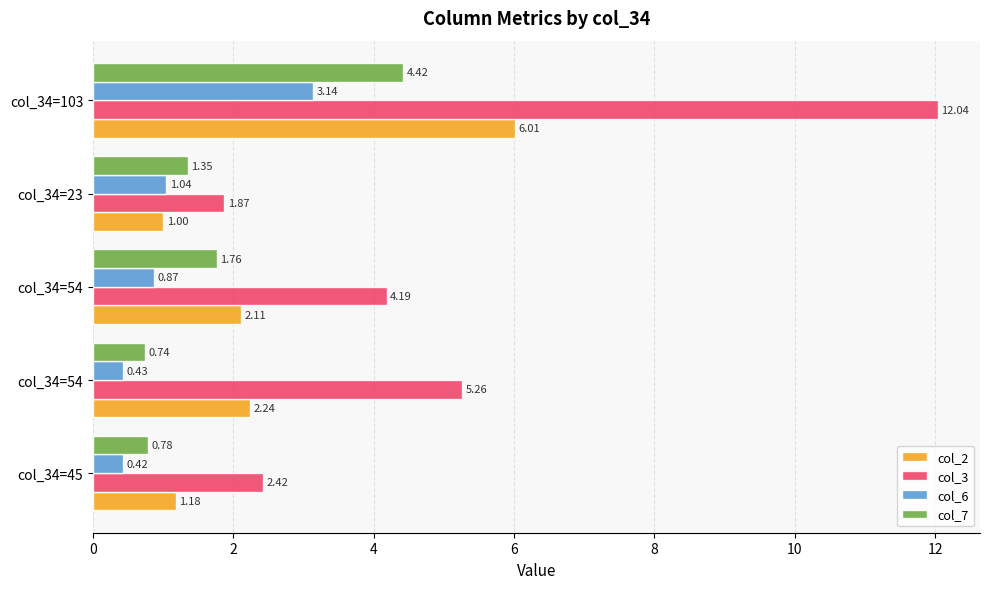

What are all the series names shown in the legend?

col_2, col_3, col_6, col_7